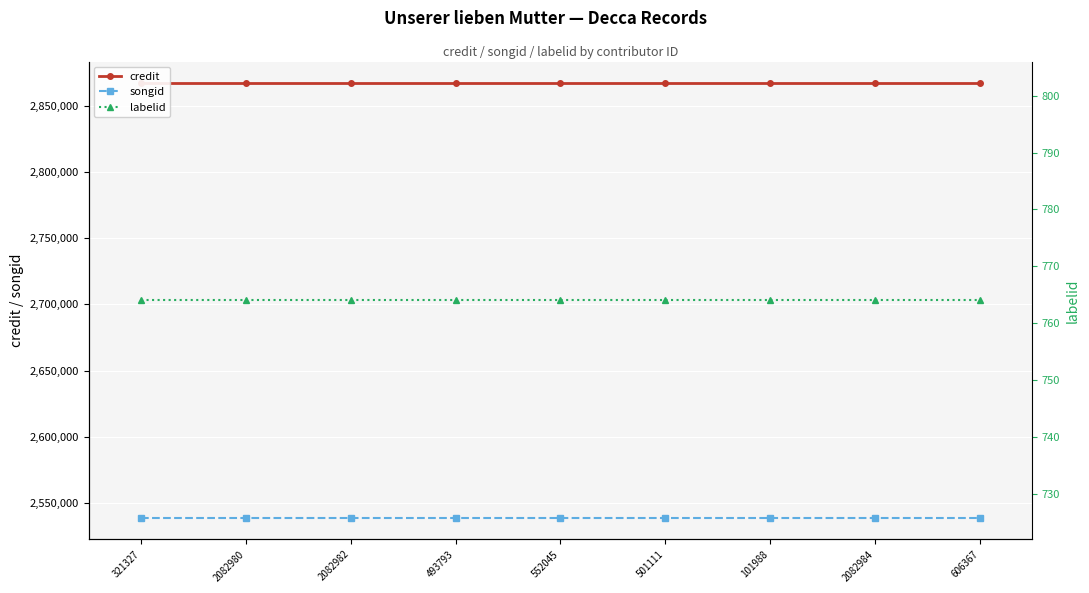

Between 2082984 and 493793, which is larger?

2082984